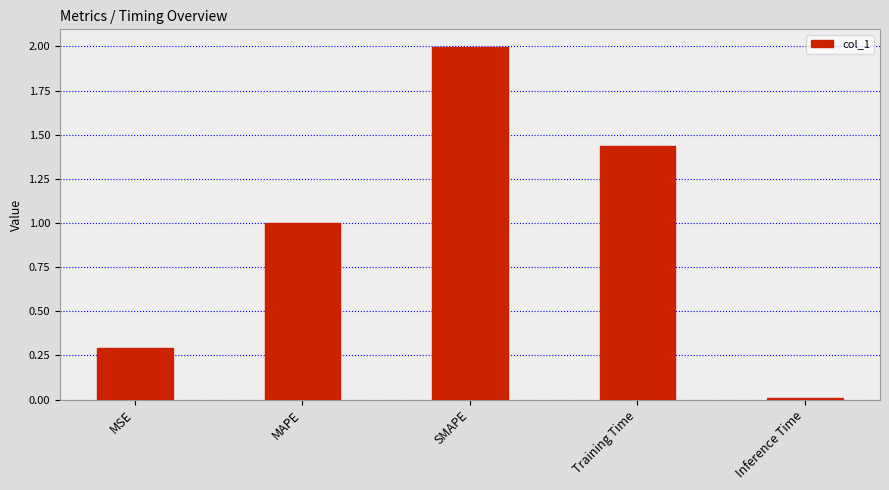

List the labels in order of value, smallest first.

Inference Time, MSE, MAPE, Training Time, SMAPE